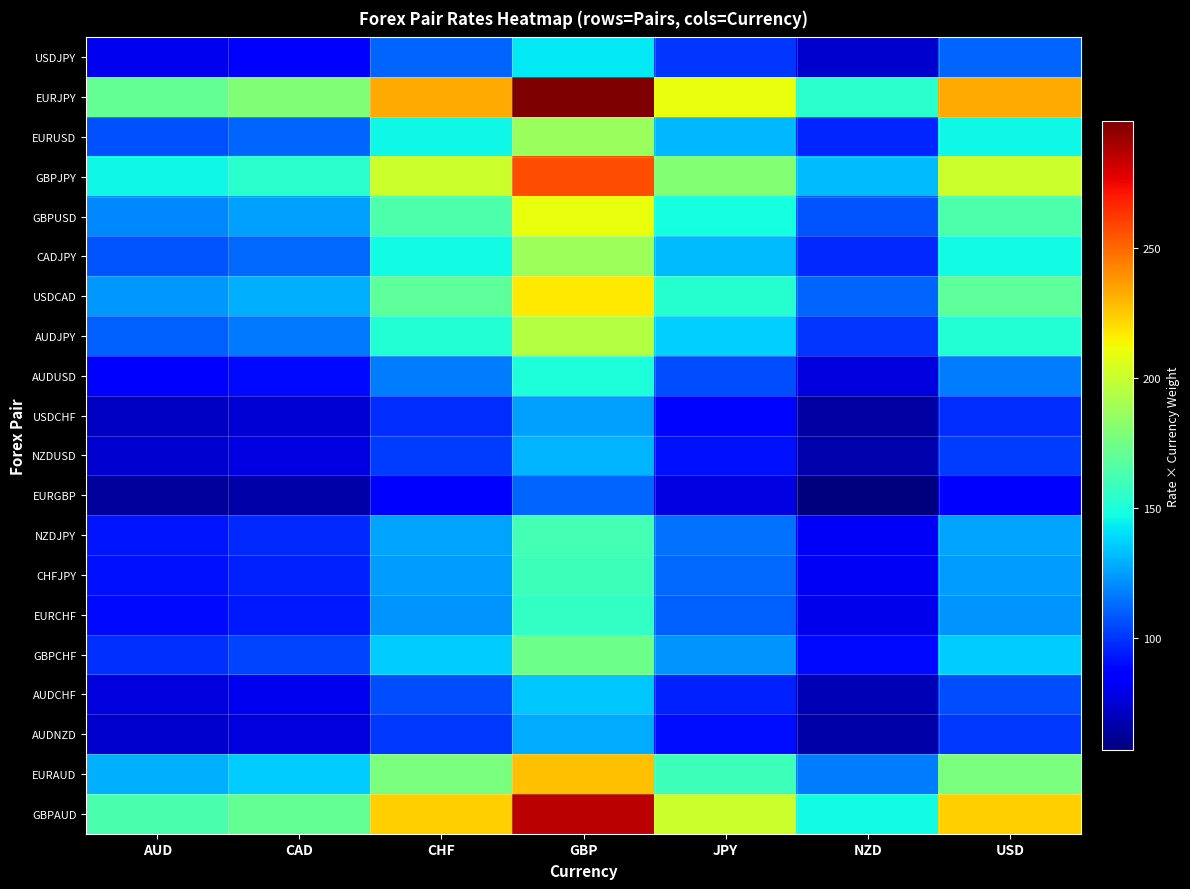

At GBP, list the series in order from smallest to largest.

EURGBP, USDCHF, AUDNZD, NZDUSD, AUDCHF, USDJPY, AUDUSD, EURCHF, CHFJPY, NZDJPY, GBPCHF, EURUSD, CADJPY, AUDJPY, GBPUSD, USDCAD, EURAUD, GBPJPY, GBPAUD, EURJPY